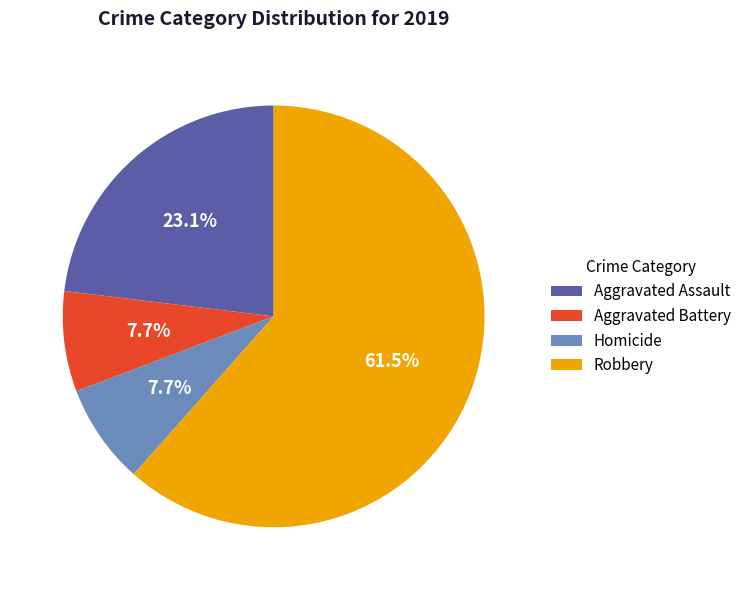

Which has a higher value, Homicide or Robbery?

Robbery